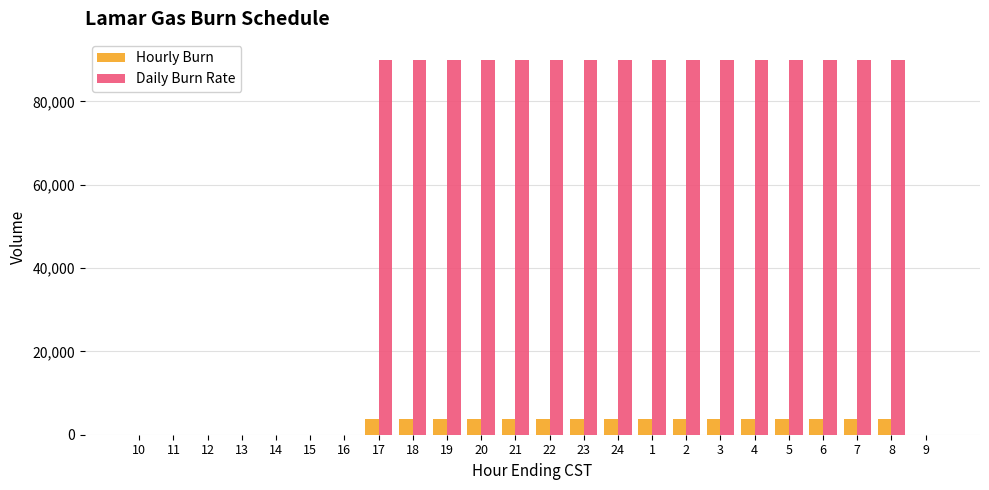

Is the value of Hourly Burn at 23 greater than the value of Daily Burn Rate at 7?

No